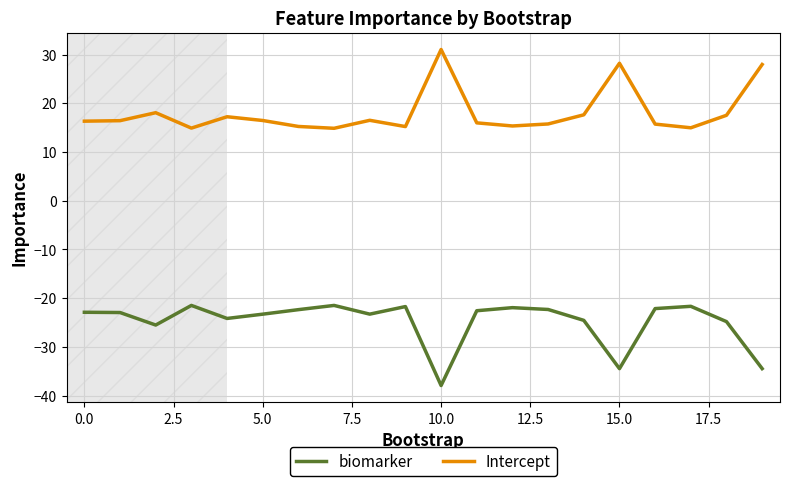

How many distinct data groups are displayed?

2